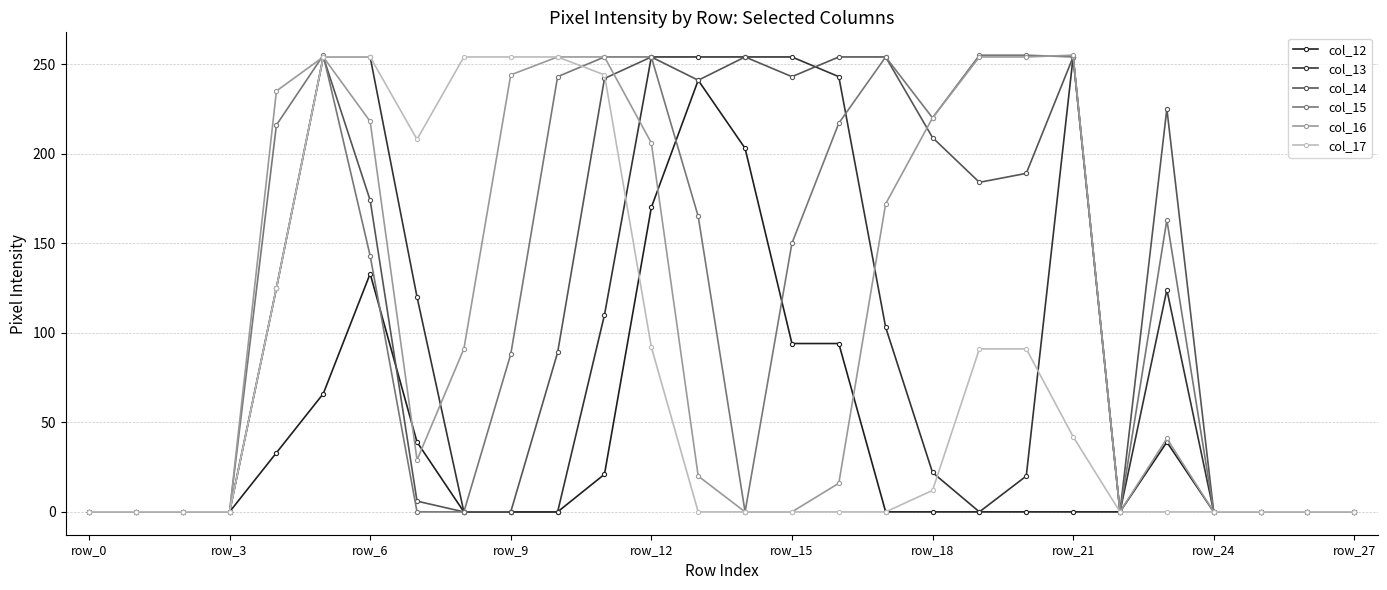

At how many categories does at least one series exceed 48?

19